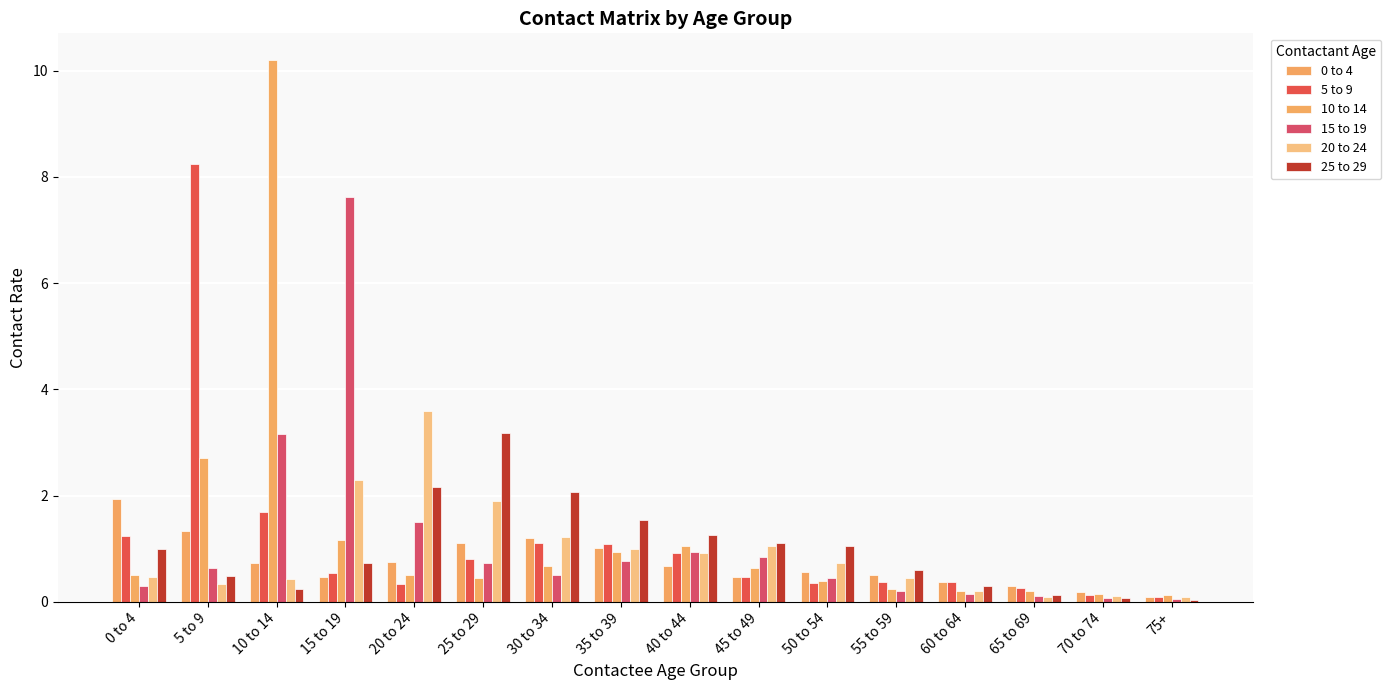

How many bars are there in each group?

6